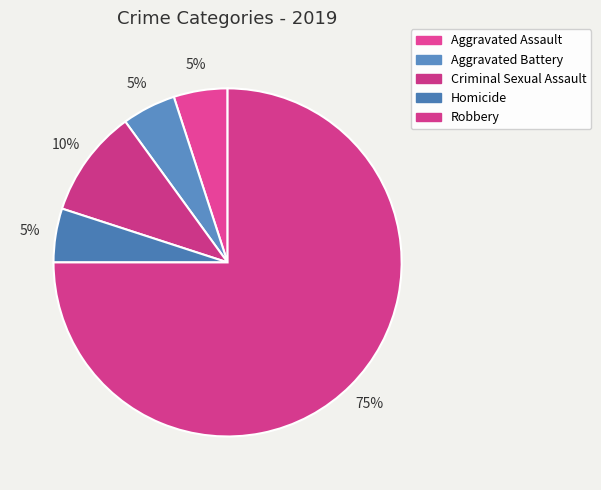

To the nearest percent, what is the difference between the Aggravated Battery and Robbery slice percentages?

70%